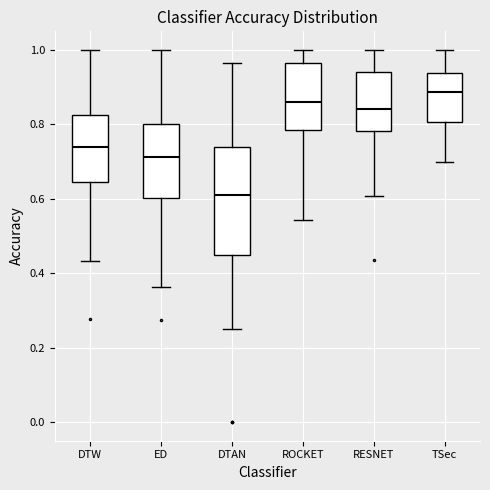

Where does the median line of the box for RESNET sit on the y-axis? The values are not printed on the chart, so give them approximately, as read against the axis.

0.84